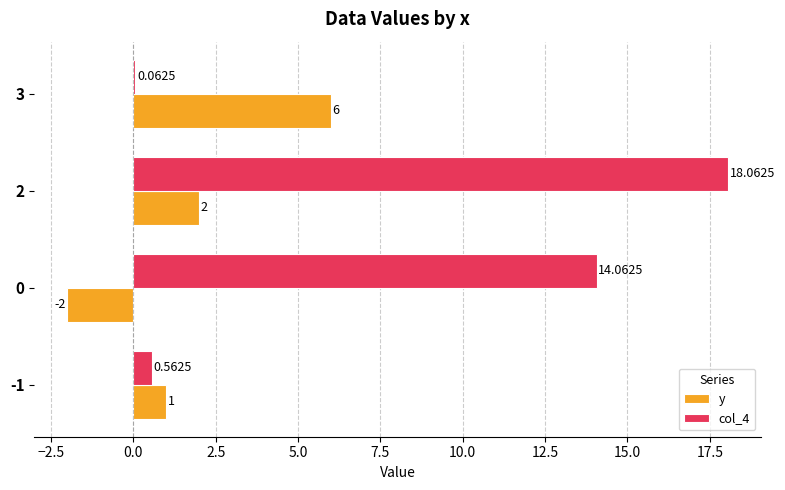

Which series has the largest total across all categories?

col_4